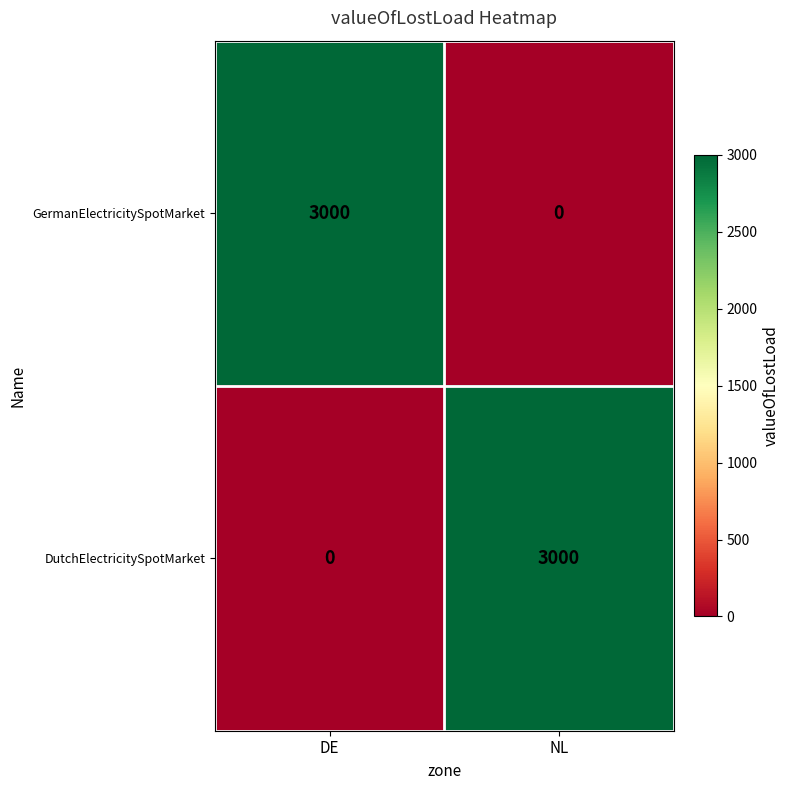

What is the total value across all series at NL?

3000